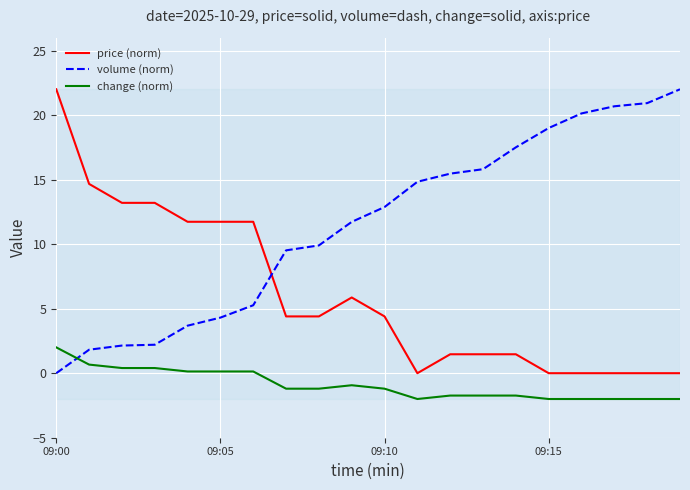

What is the difference between the maximum and minimum values in the volume (norm) series?

22.0